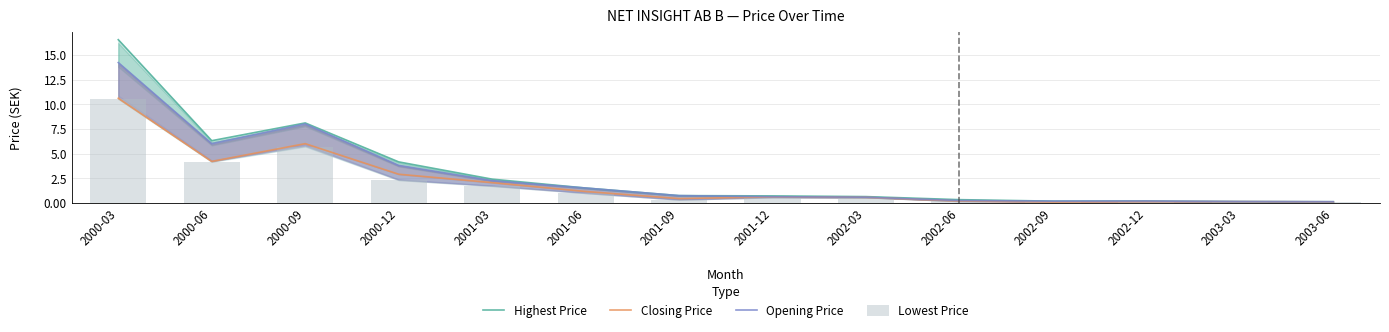

What is the difference between the maximum and second lowest values in the Lowest Price series?

10.4